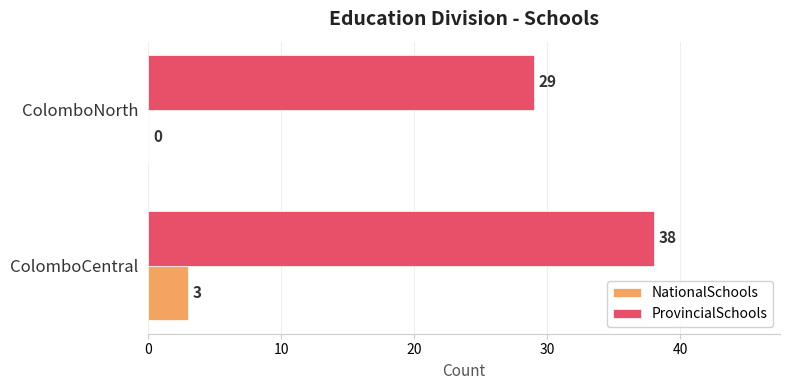

What is the total value across all series at ColomboCentral?

41